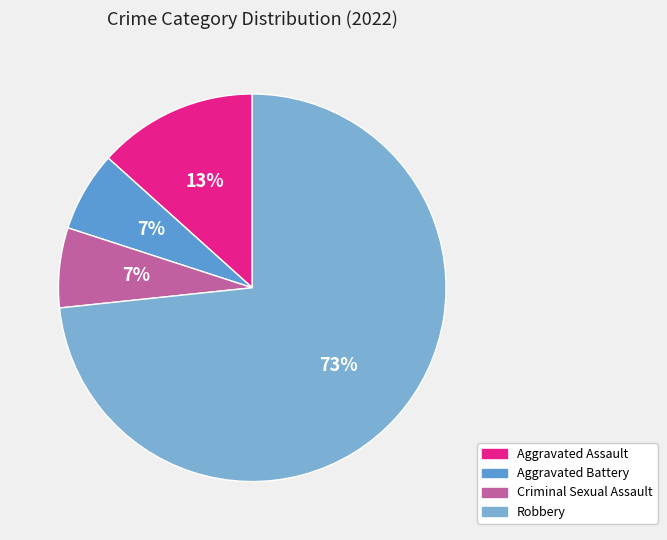

Count the number of slices in the pie.

4